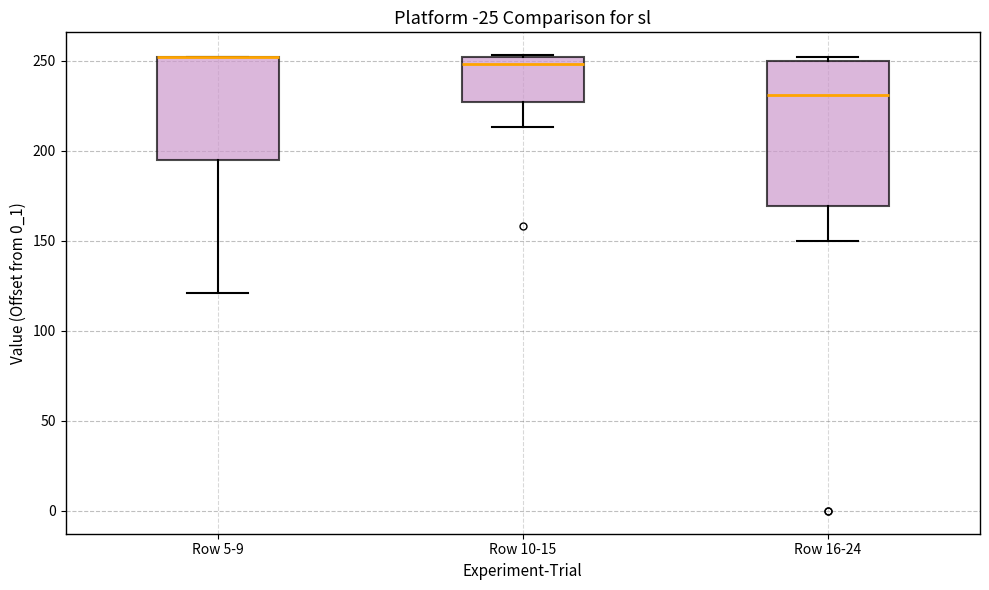

Reading left to right, read every box against the y-axis: the position of its median line, the range the box covers, and the ends of its whiskers. The values are not printed on the chart, so give them approximately, as read against the axis.

Row 5-9: median 250 (drawn on the box's upper edge), box 195 to 250, whiskers 120 to 250
Row 10-15: median 250 (just below the box's upper edge), box 225 to 250, whiskers 215 to 255
Row 16-24: median 230, box 170 to 250, whiskers 150 to 250 (just above the box's upper edge)